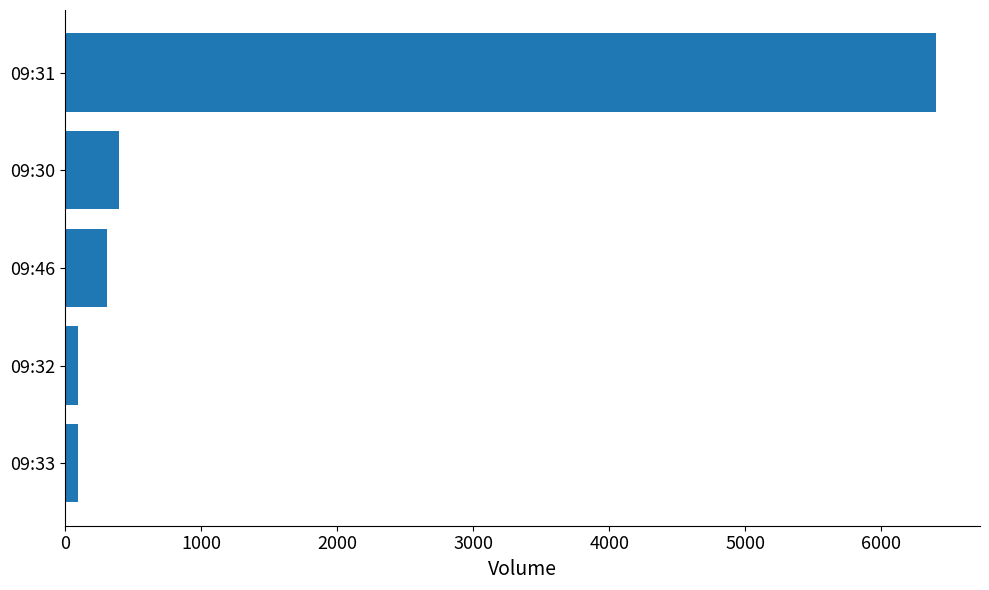

The value at 09:46 is 311. True or false?

True